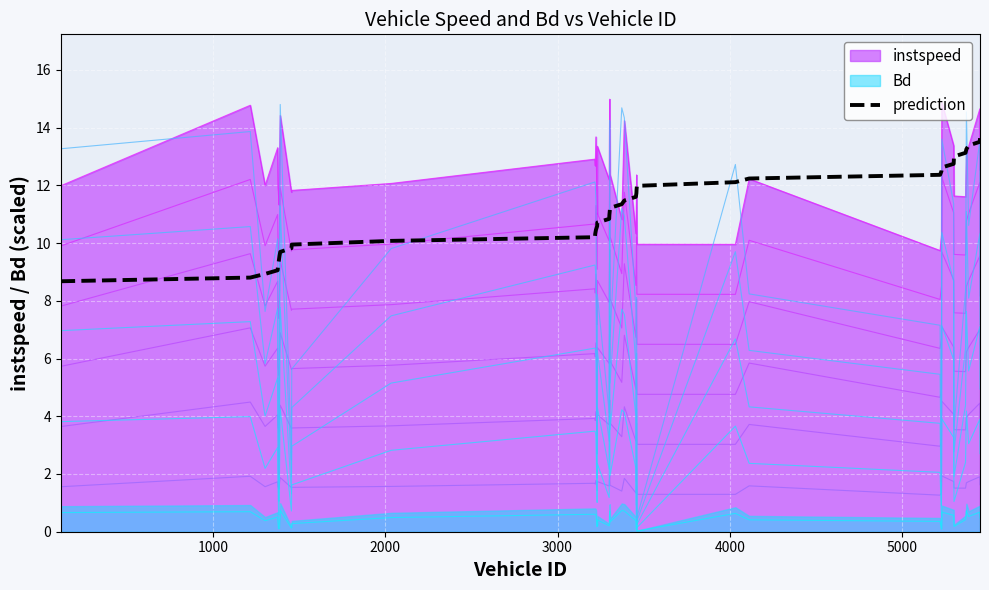

What is the difference between the second highest and minimum values?

4.8